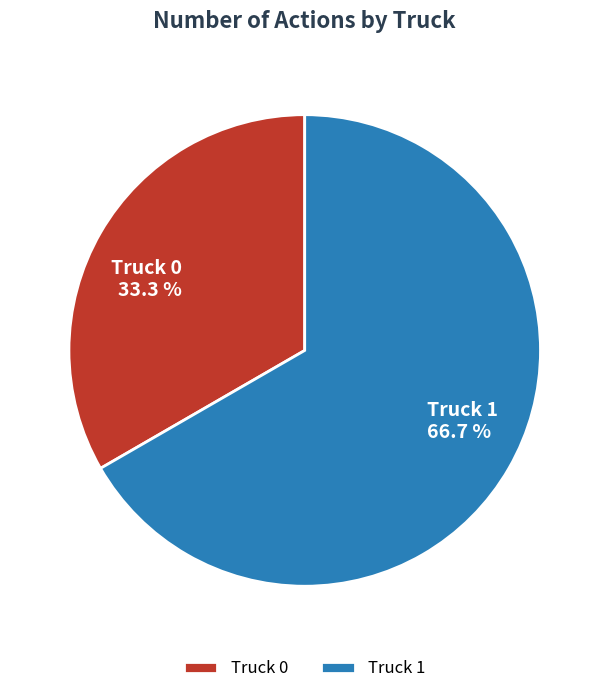

How many slices are in this pie chart?

2